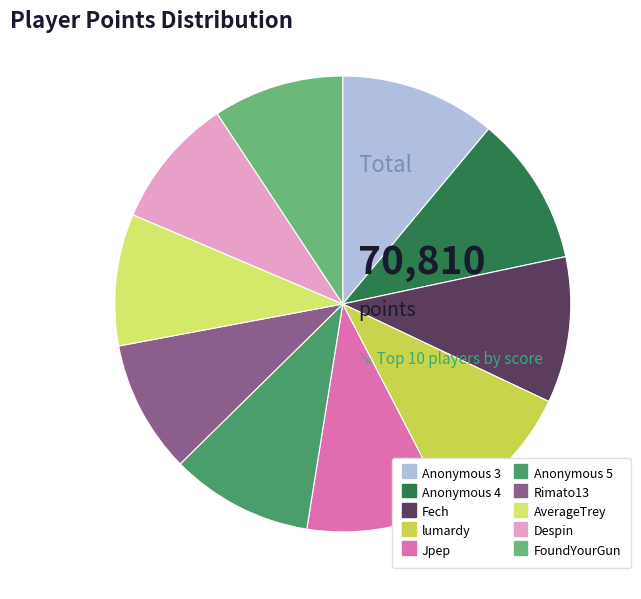

Is it true that AverageTrey is 24% of the pie?

False